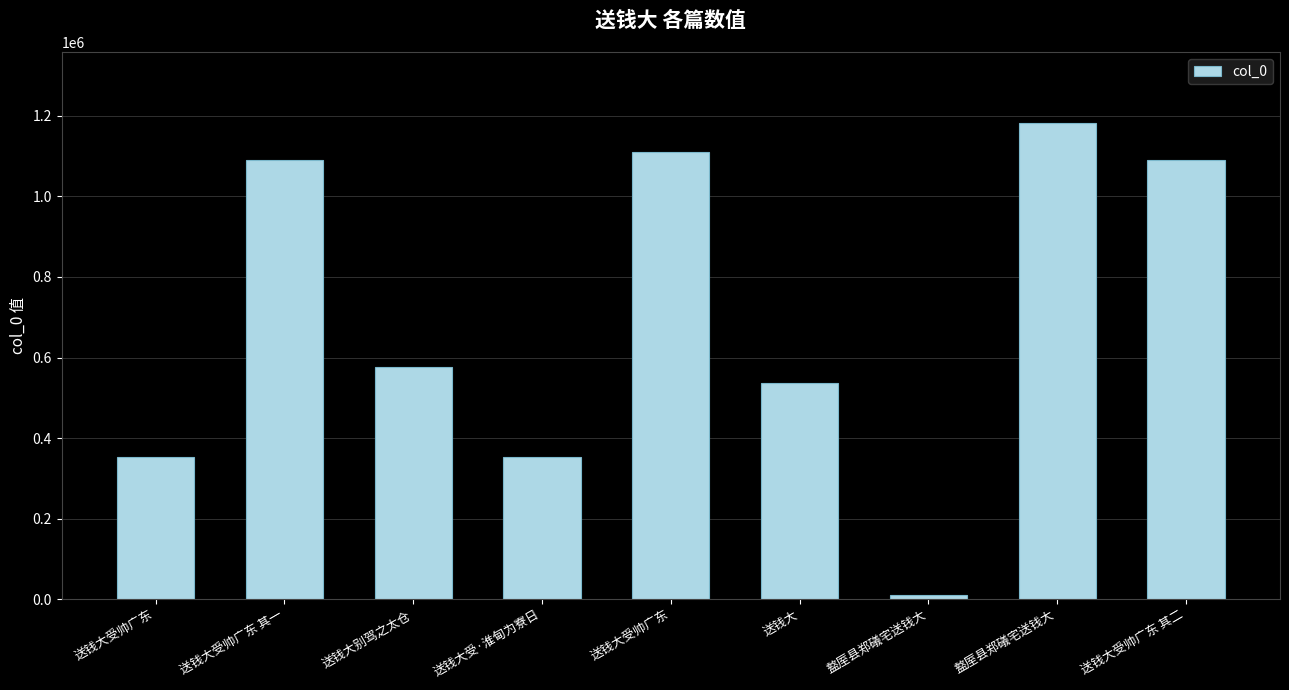

Count the number of categories in the chart.

9